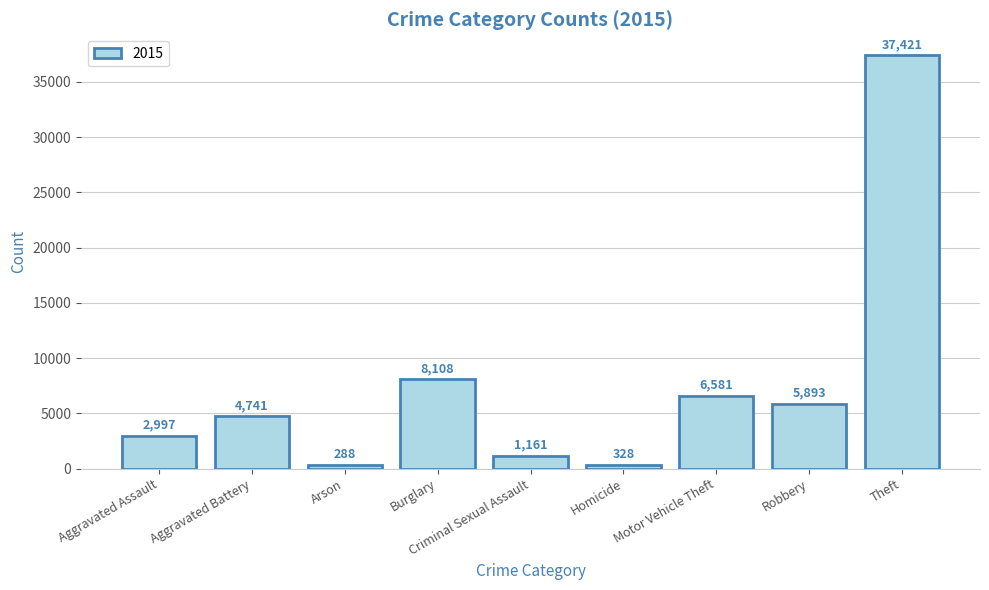

What is the maximum value shown in the chart?

37421